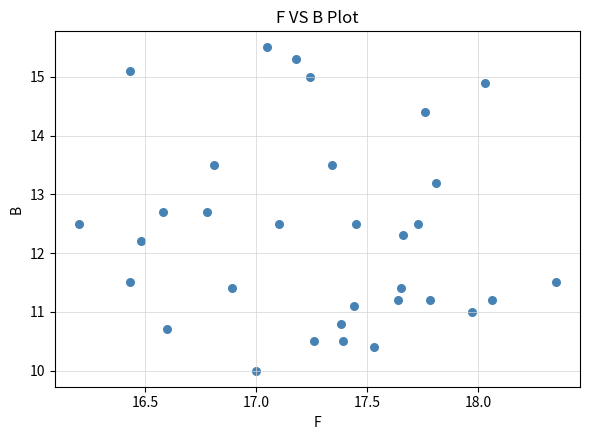

What Y value in the scatter plot is closest to 12?

12.2